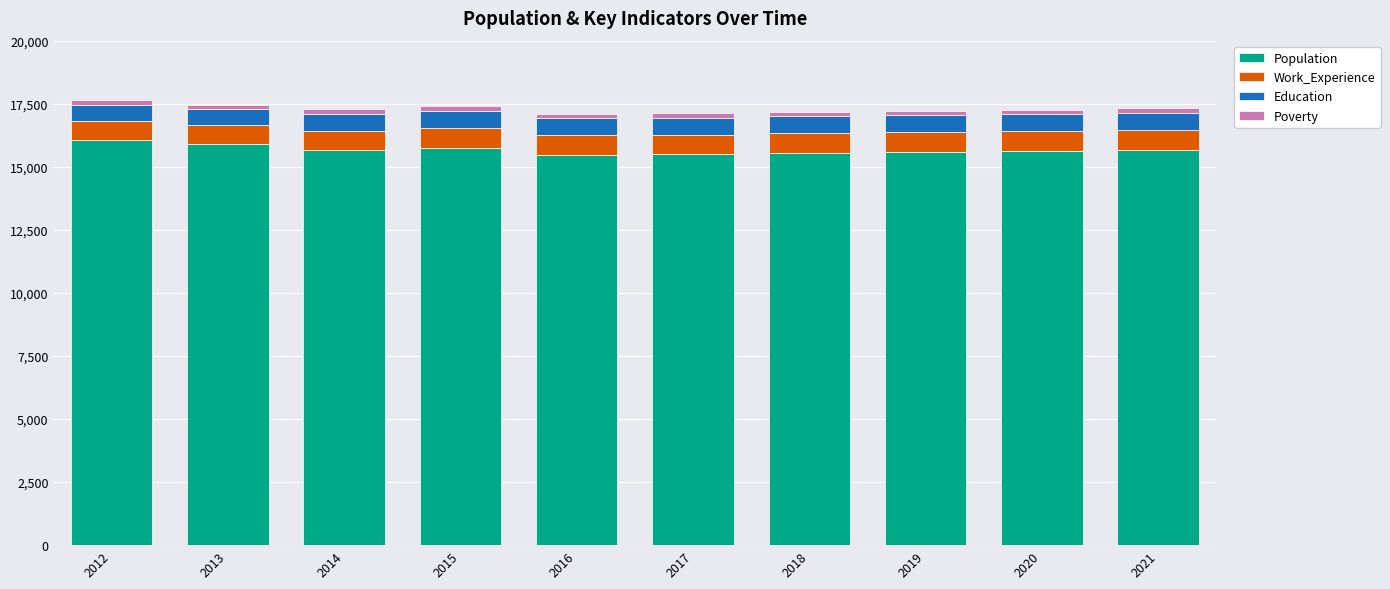

True or false: Population has a value of 25427 at 2016.

False